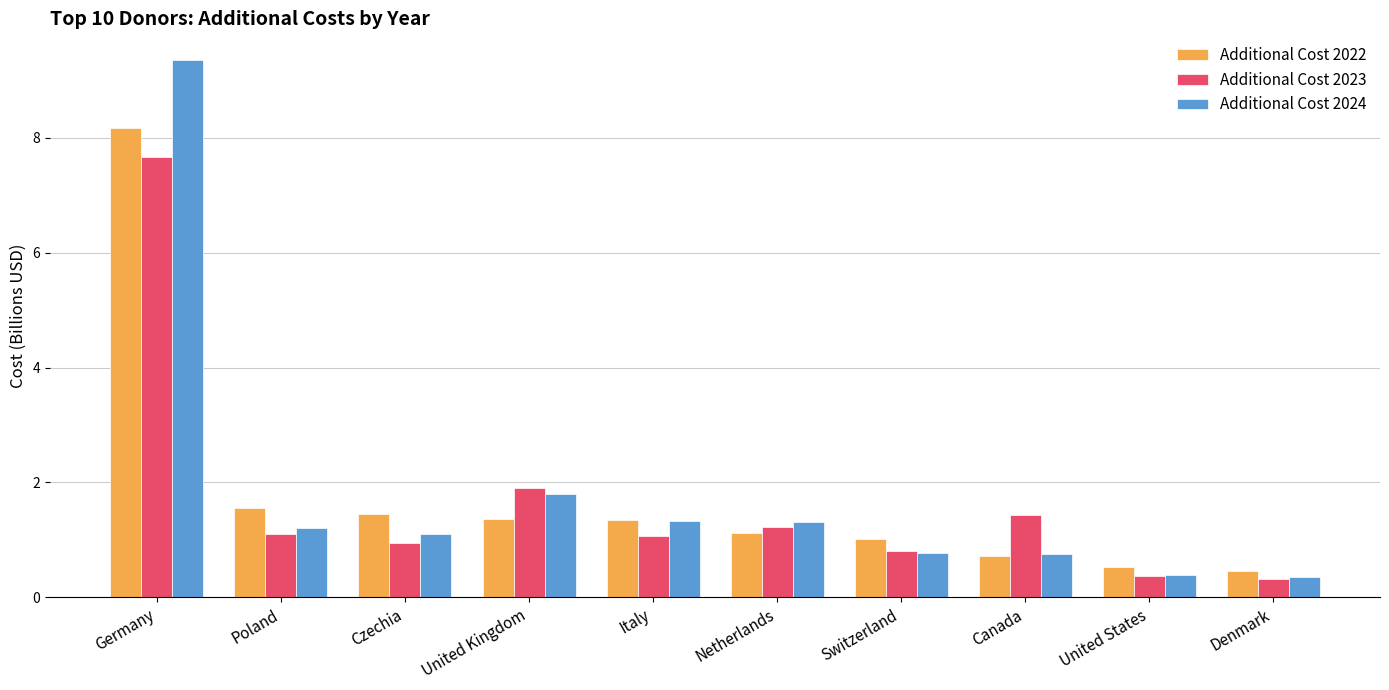

At which category is the sum across all series the highest?

Germany